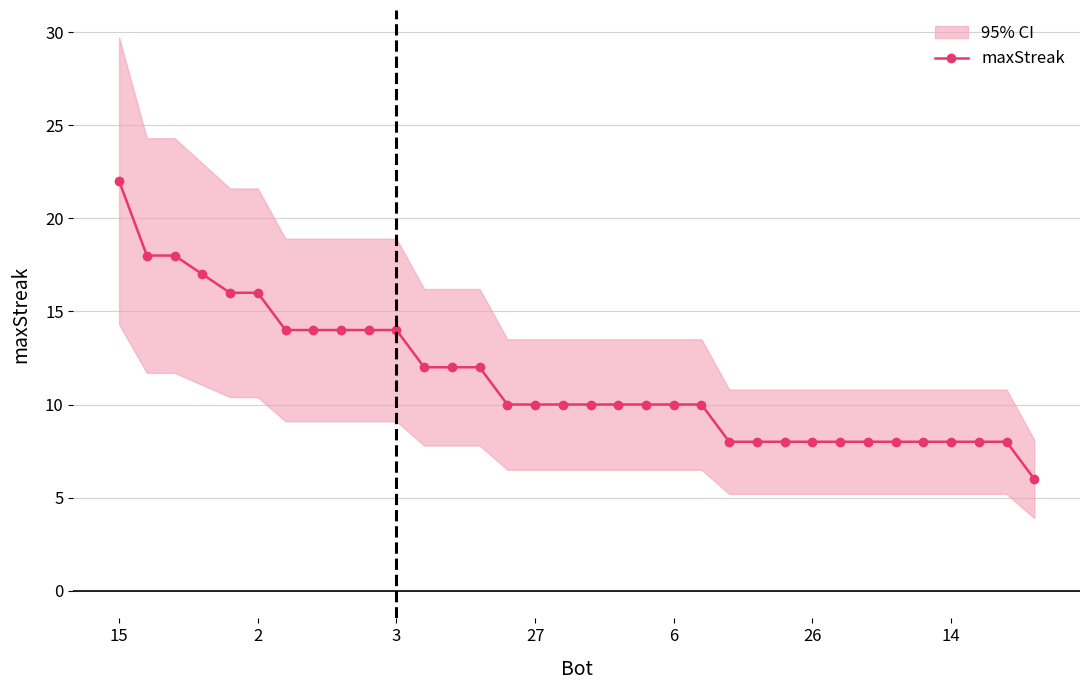

True or false: maxStreak has a value of 8 at 26.

True